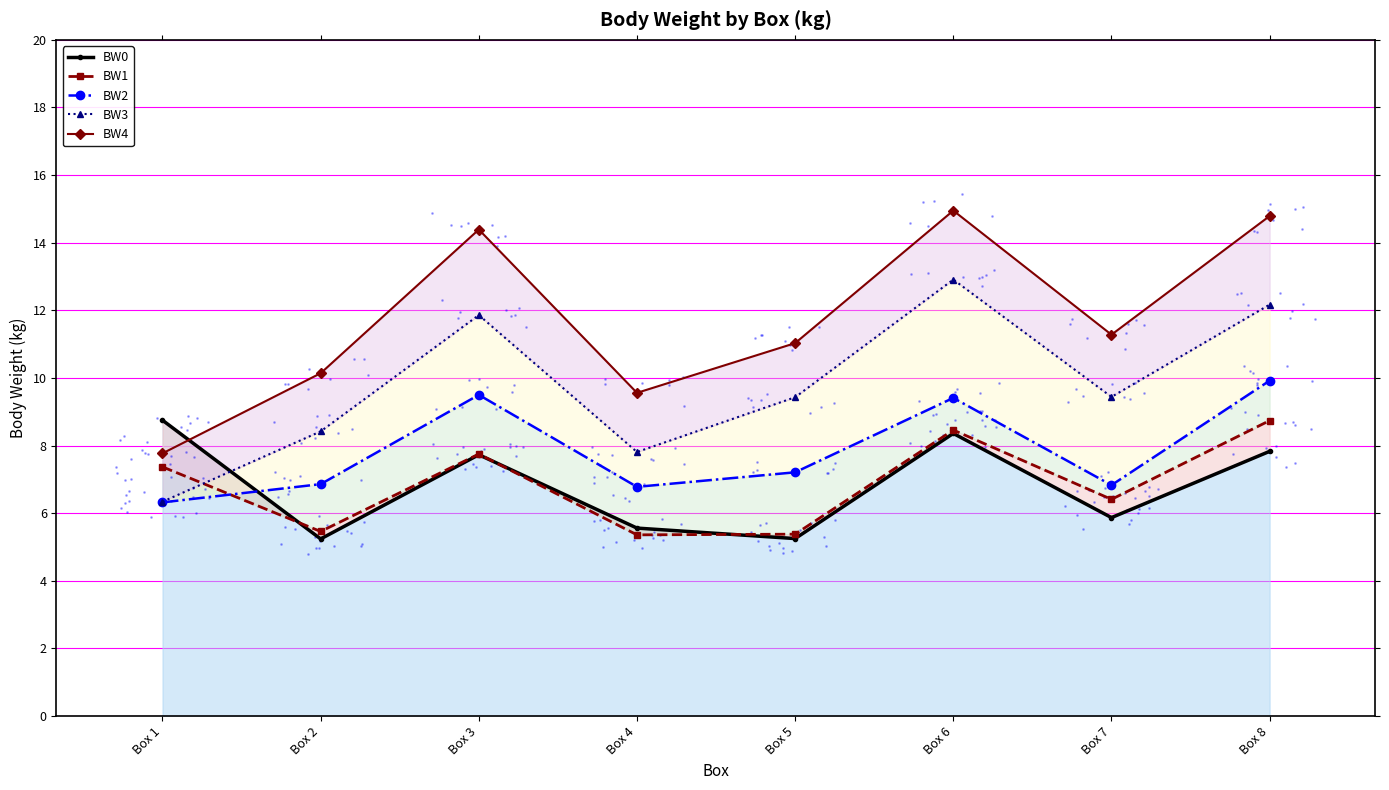

What is the total value across all series at Box 2?

36.1